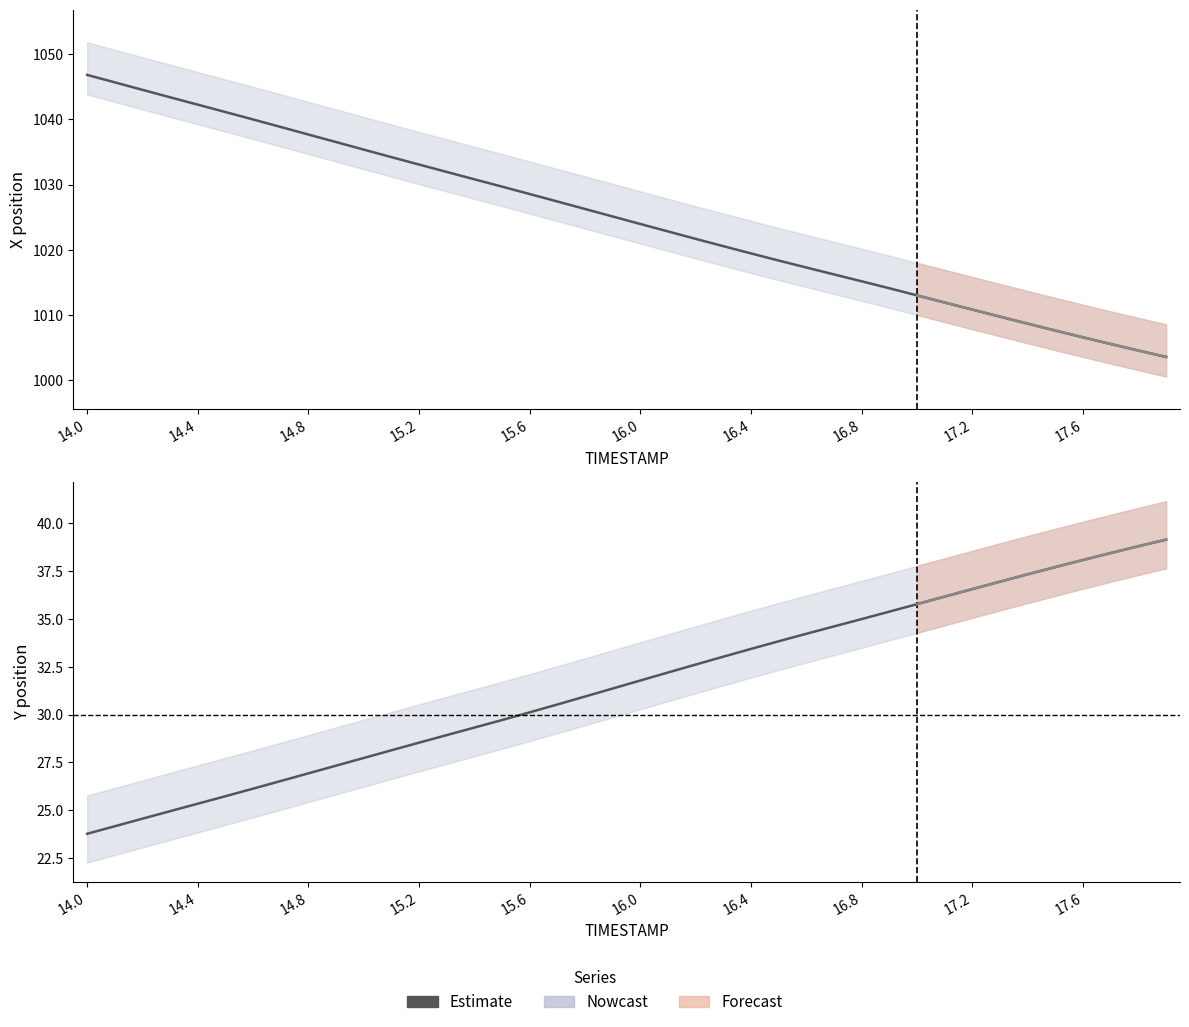

What is the greatest value displayed?

39.1